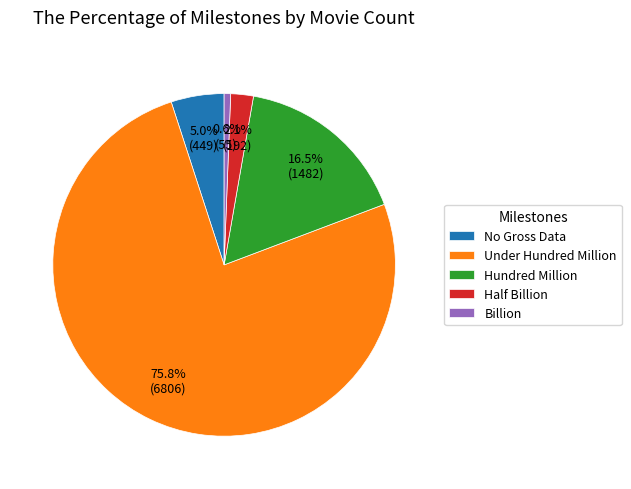

Does any single category account for the majority?

Yes